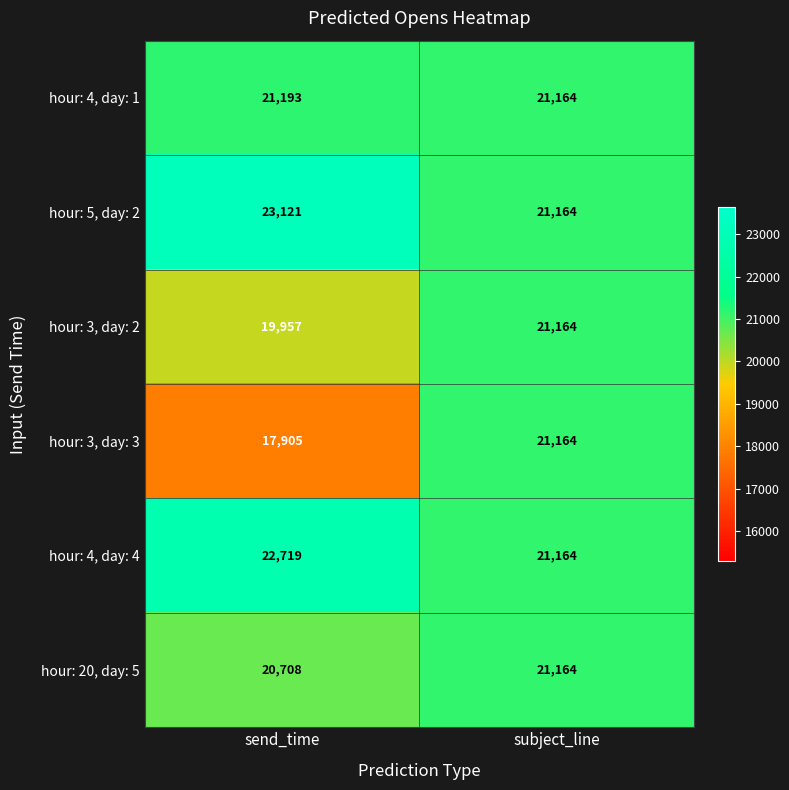

What is the sum of the hour: 3, day: 2 values at send_time and subject_line?

41121